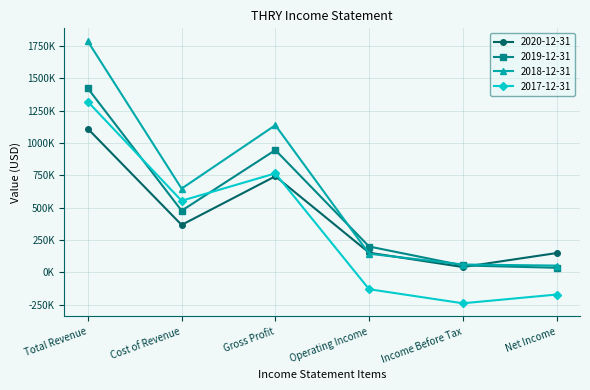

Is the value of 2017-12-31 at Operating Income greater than the value of 2019-12-31 at Gross Profit?

No